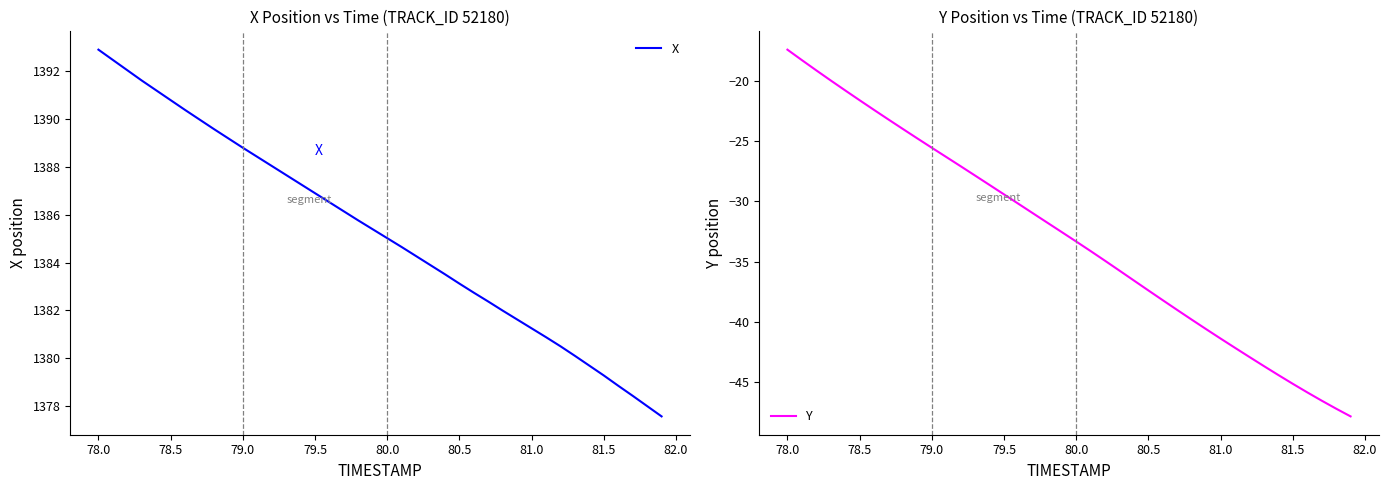

True or false: Y and X intersect in this chart.

False